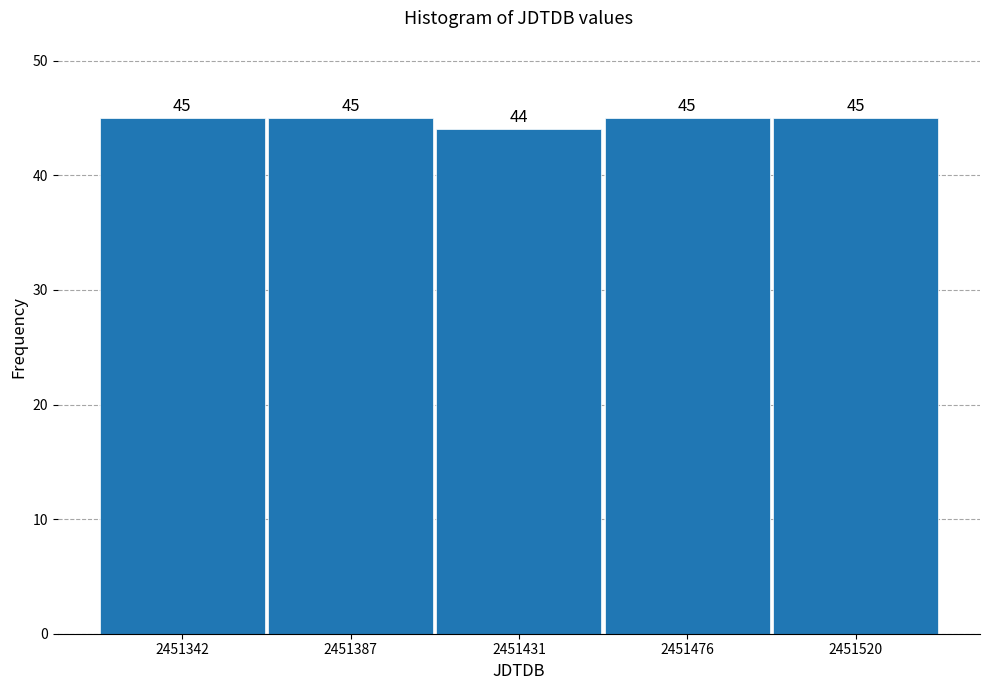

How tall is the bar that spans 2451455 to 2451500 on the x-axis? The bar edges are not printed on the chart, so give them approximately, as read against the axis.

45